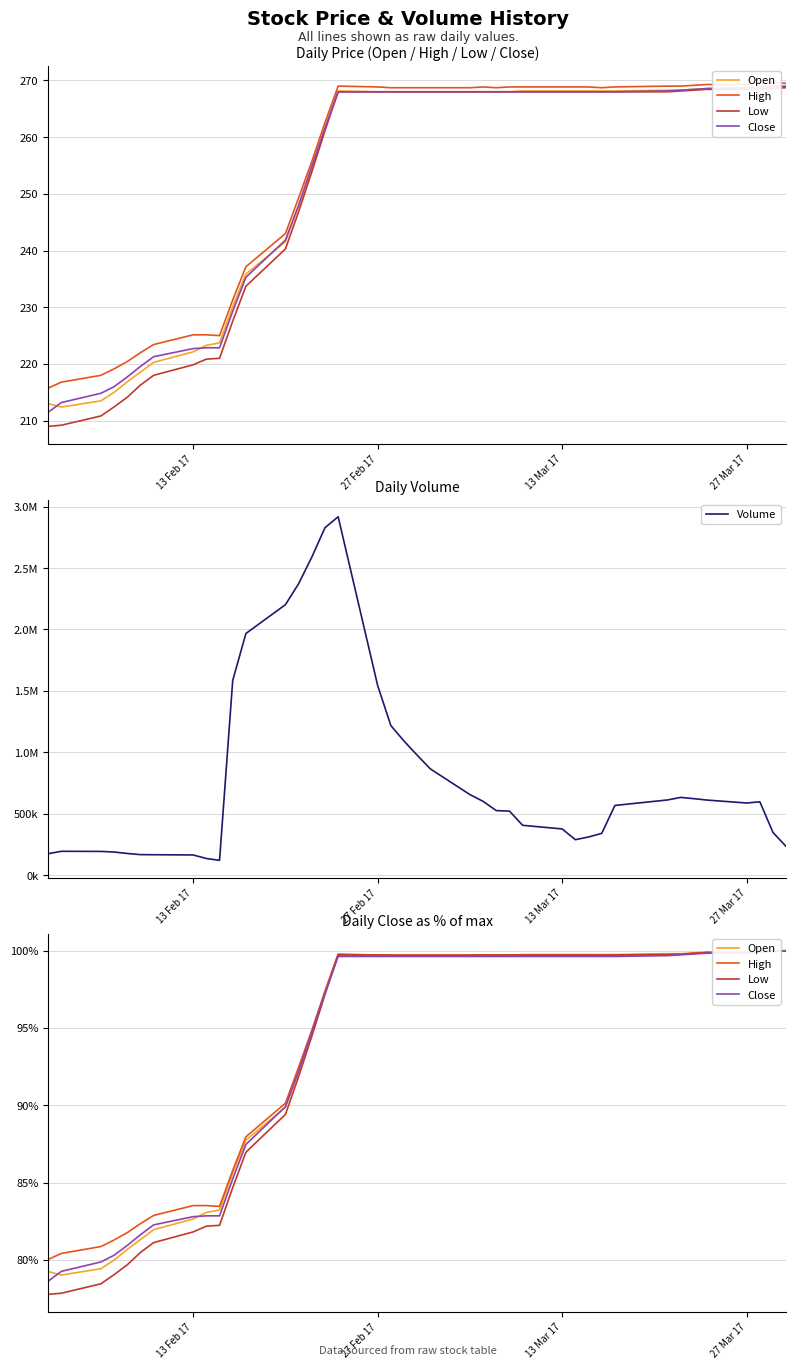

At how many categories does at least one series exceed 779288?

12